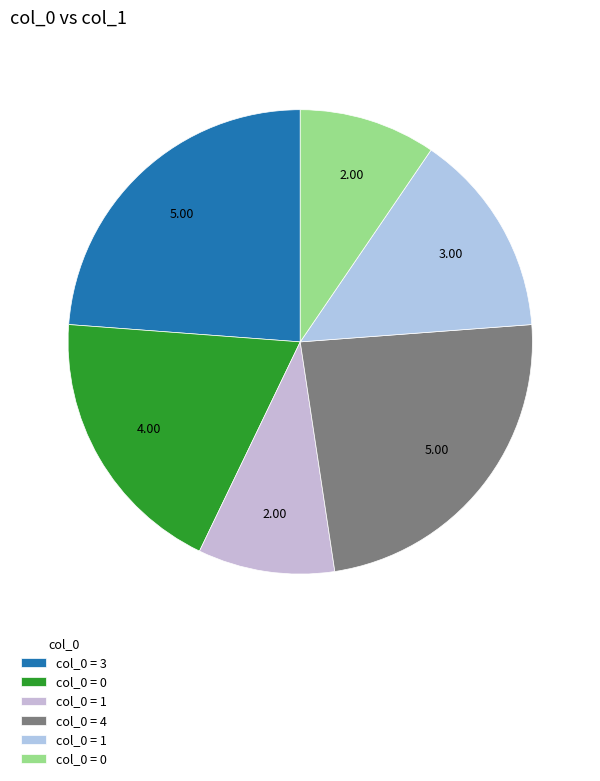

How many slices are in this pie chart?

6